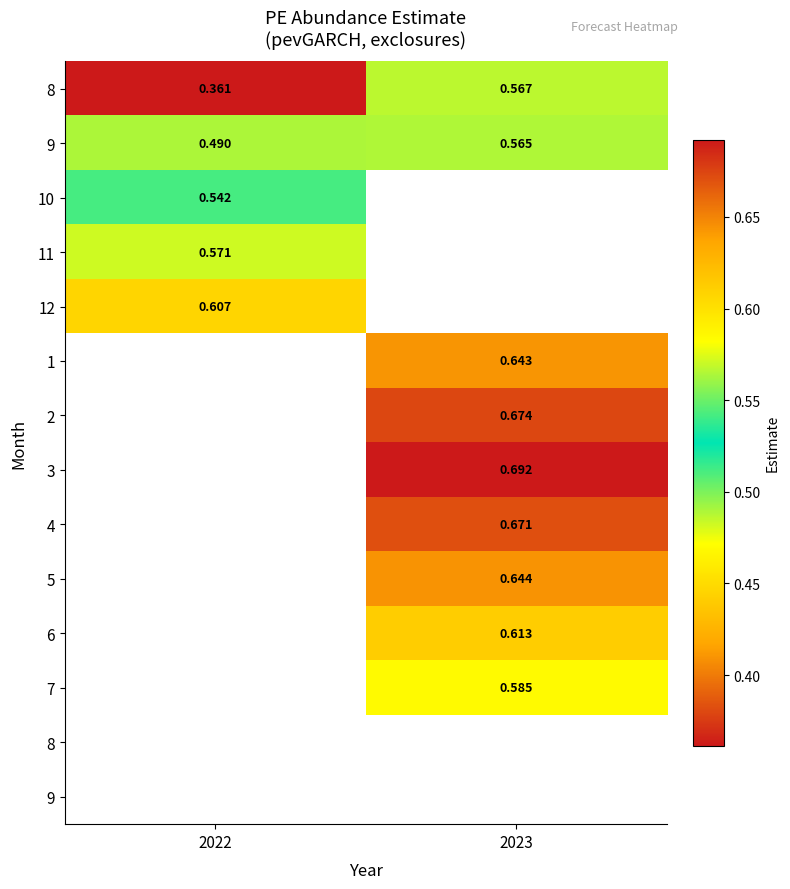

What is the spread (max minus min) of values at 2022?

0.2